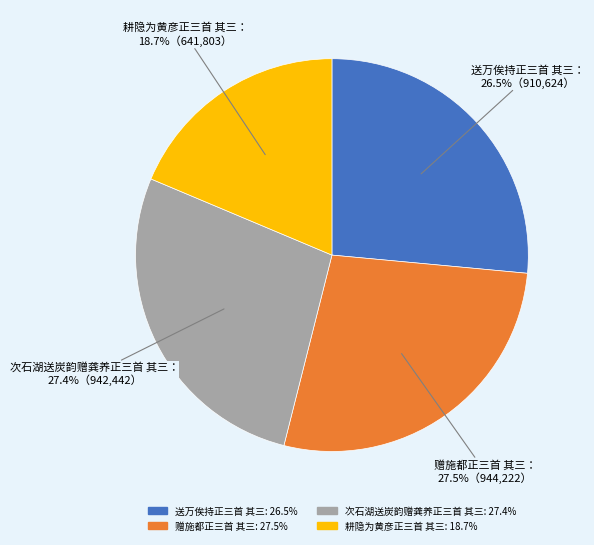

Combined, do 送万俟持正三首 其三 and 赠施都正三首 其三 account for over 50%?

Yes